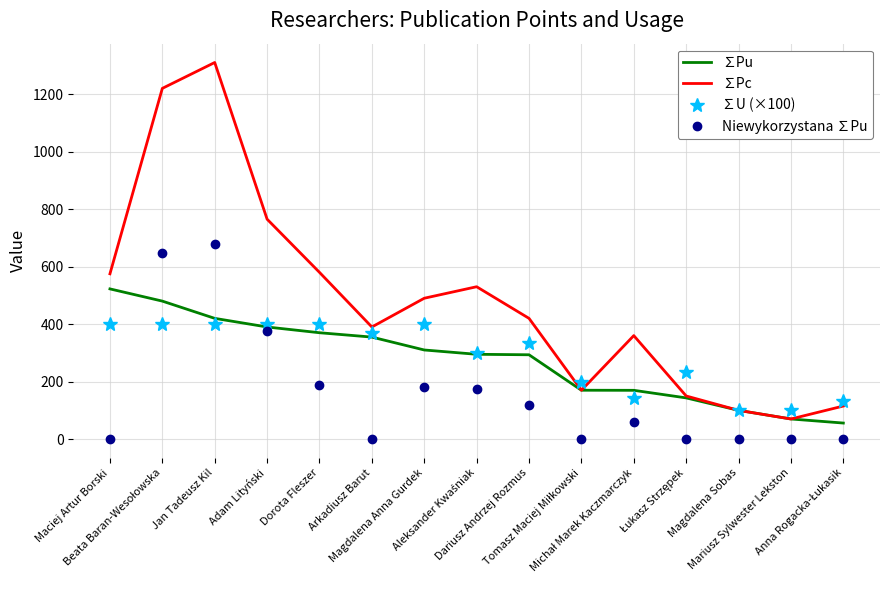

What is the maximum value shown in the chart?

1310.0